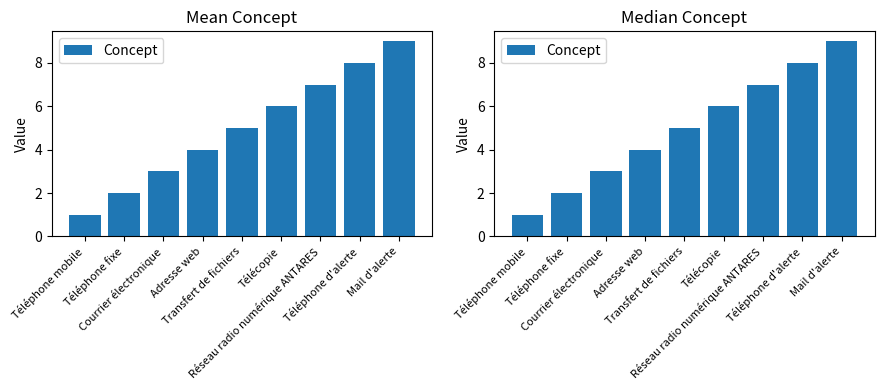

Approximately how many times larger is the value at Transfert de fichiers compared to Télécopie?

0.8